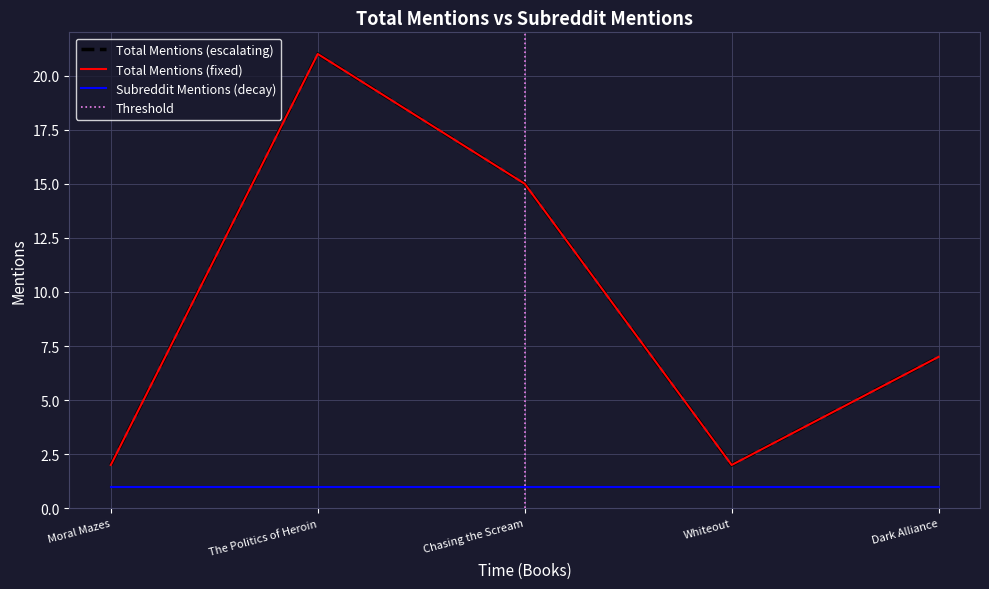

What position from the left is Chasing the Scream?

3